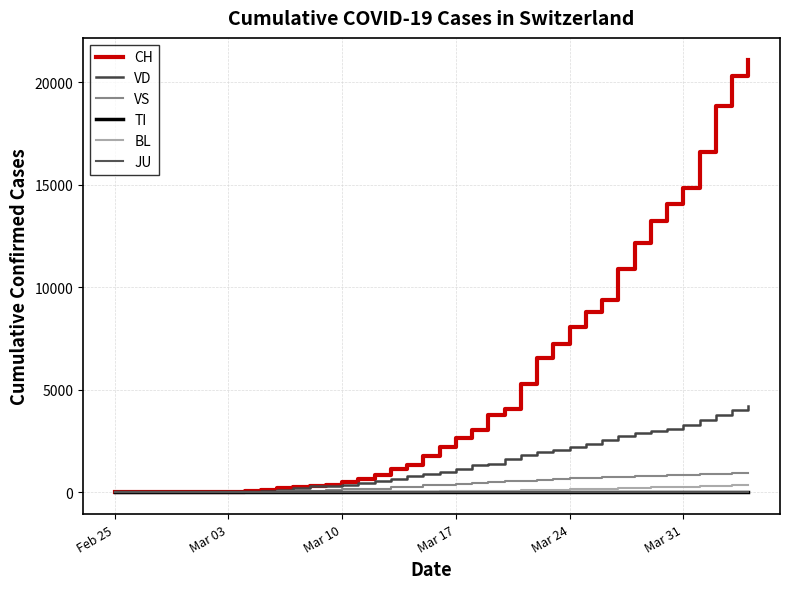

Which category has the lowest value in the VS series?

Feb 25